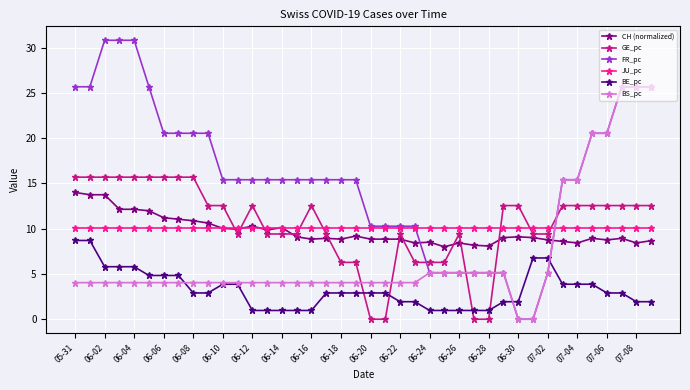

What is the greatest value displayed?

30.8